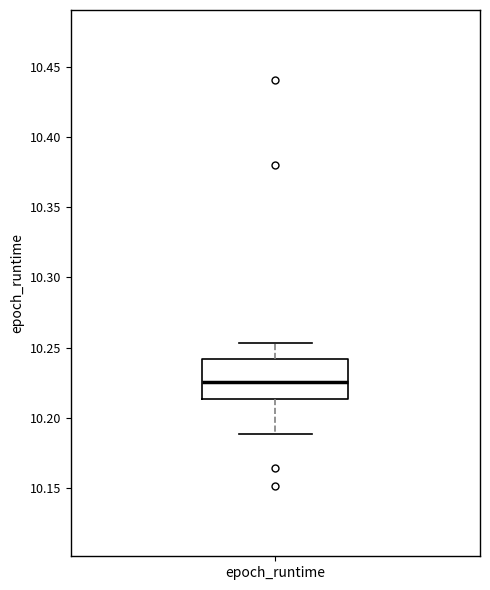

Transcribe this box plot: give where the median line is, the range the box spans, and where the two whiskers end, as read against the y-axis. The values are not printed on the chart, so give them approximately, as read against the axis.

median 10.225, box 10.215 to 10.240, whiskers 10.190 to 10.255